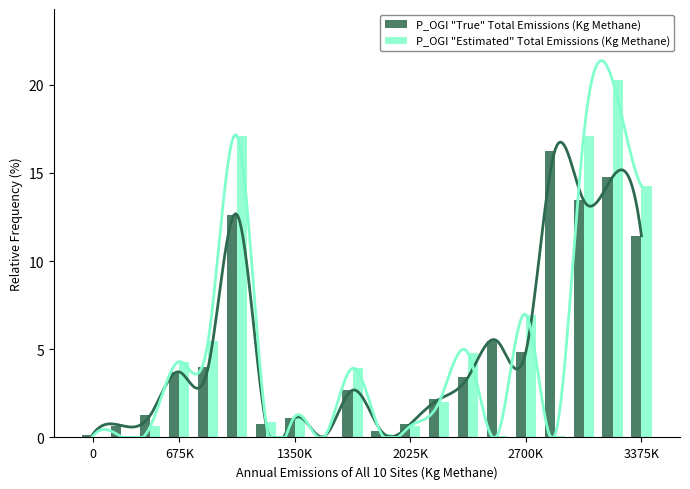

Is it true that P_OGI "True" Total Emissions (Kg Methane) equals 0.8 at 2025K?

True